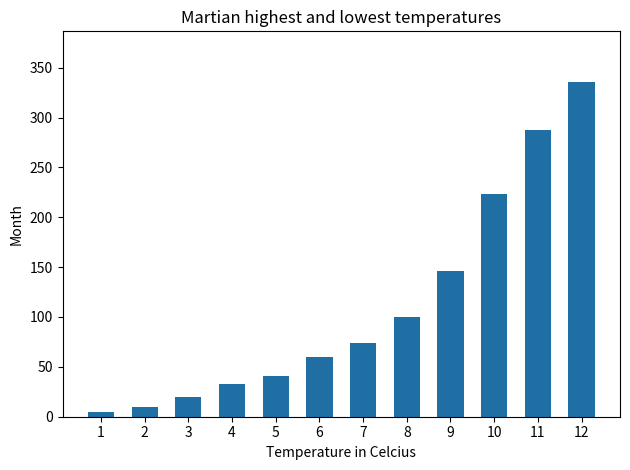

Does the chart contain any negative values?

No